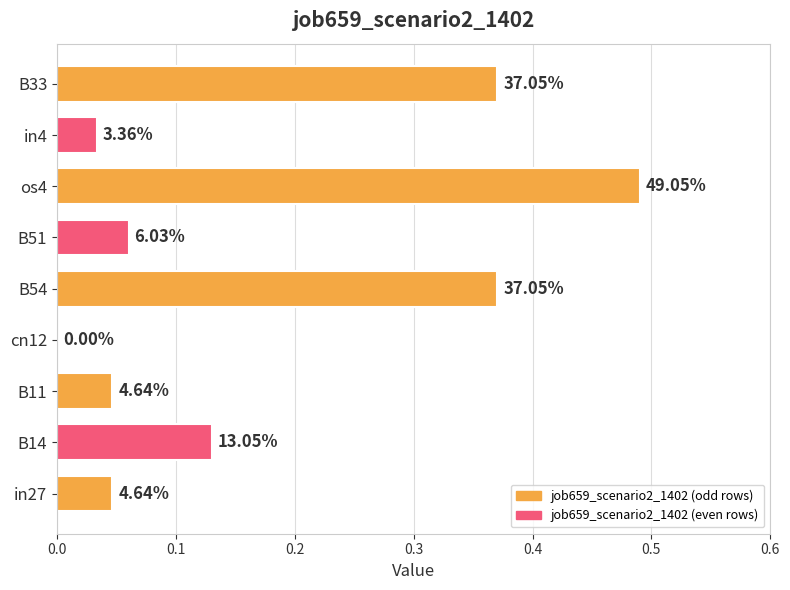

What is the greatest value displayed?

0.5